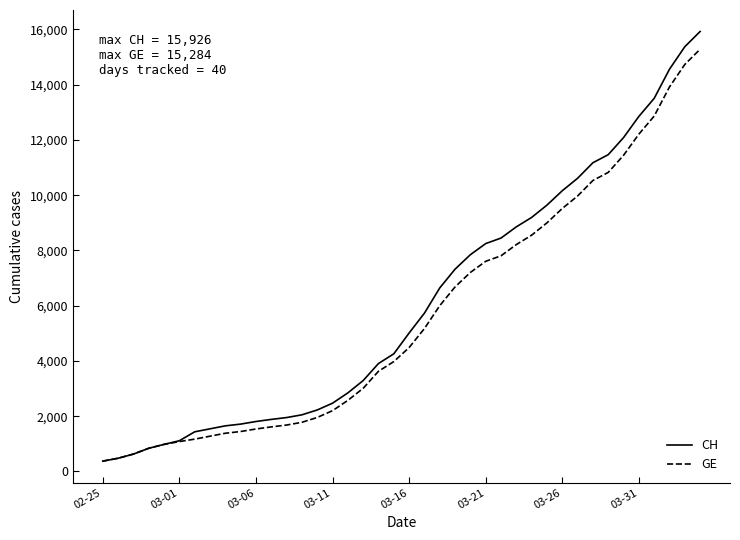

Which series has the widest spread of values?

CH